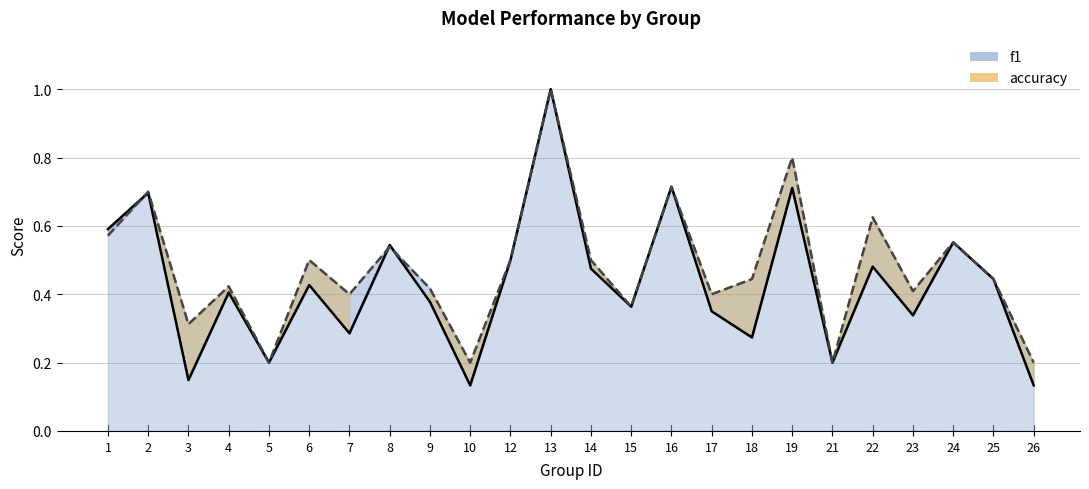

Reading left to right, extract all data points from this chart.

f1 line: 0.6	0.7	0.1	0.4	0.2	0.4	0.3	0.5	0.4	0.1	0.5	1.0	0.5	0.4	0.7	0.3	0.3	0.7	0.2	0.5	0.3	0.6	0.4	0.1
accuracy line: 0.6	0.7	0.3	0.4	0.2	0.5	0.4	0.5	0.4	0.2	0.5	1.0	0.5	0.4	0.7	0.4	0.4	0.8	0.2	0.6	0.4	0.6	0.4	0.2